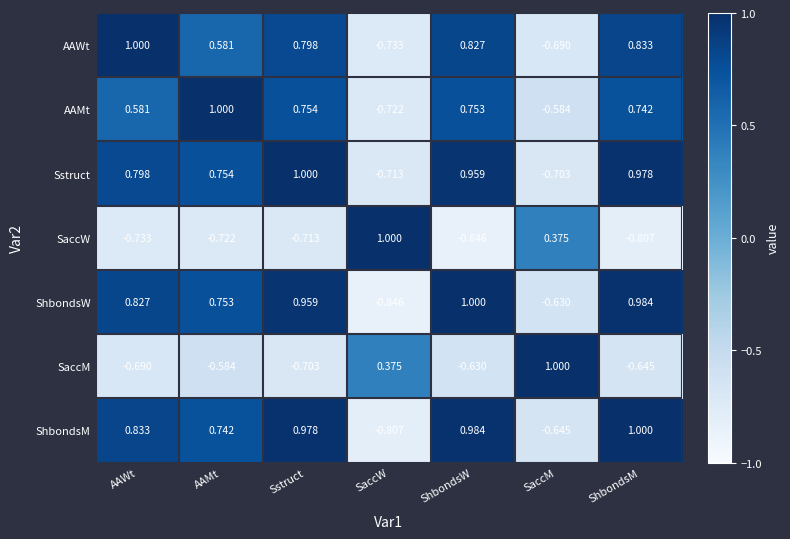

At which category is the sum across all series the highest?

ShbondsM